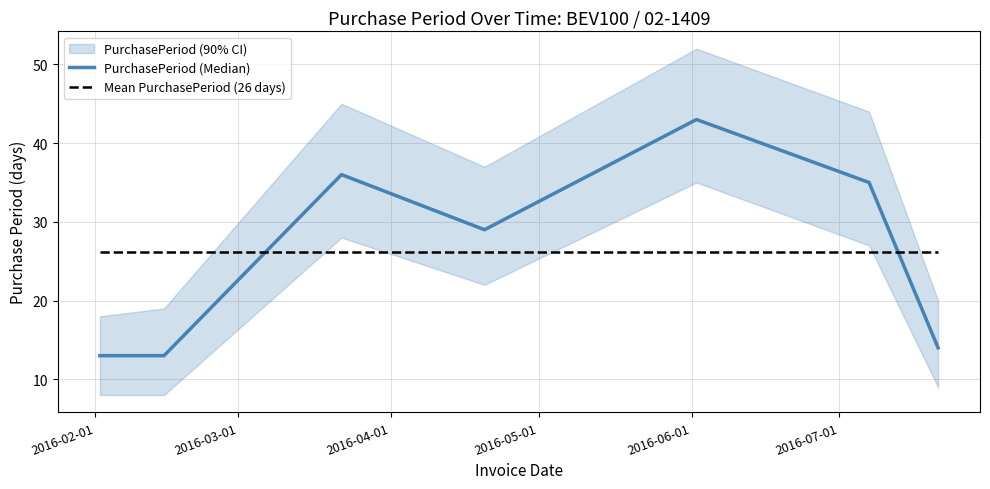

True or false: Mean PurchasePeriod (26 days) and PurchasePeriod (Median) cross at least once.

True